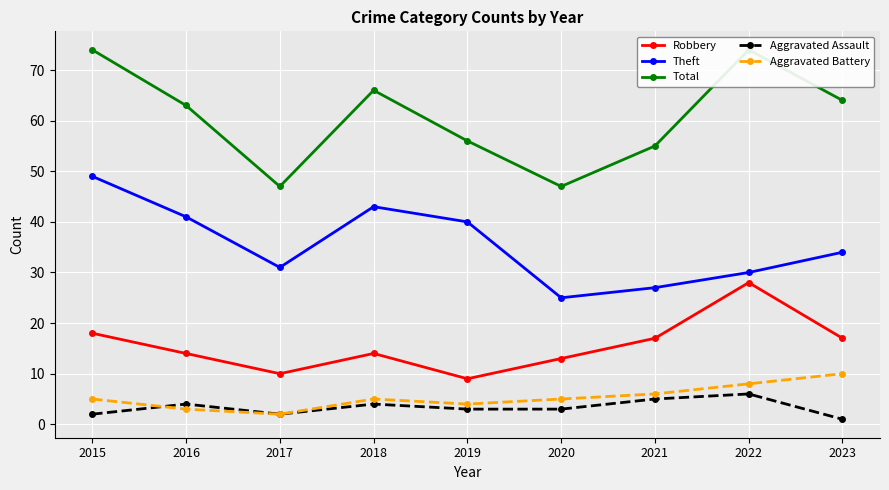

Reading left to right, list all the values displayed in this chart.

Robbery: 2015=18	2016=14	2017=10	2018=14	2019=9	2020=13	2021=17	2022=28	2023=17
Theft: 2015=49	2016=41	2017=31	2018=43	2019=40	2020=25	2021=27	2022=30	2023=34
Total: 2015=74	2016=63	2017=47	2018=66	2019=56	2020=47	2021=55	2022=74	2023=64
Aggravated Assault: 2015=2	2016=4	2017=2	2018=4	2019=3	2020=3	2021=5	2022=6	2023=1
Aggravated Battery: 2015=5	2016=3	2017=2	2018=5	2019=4	2020=5	2021=6	2022=8	2023=10